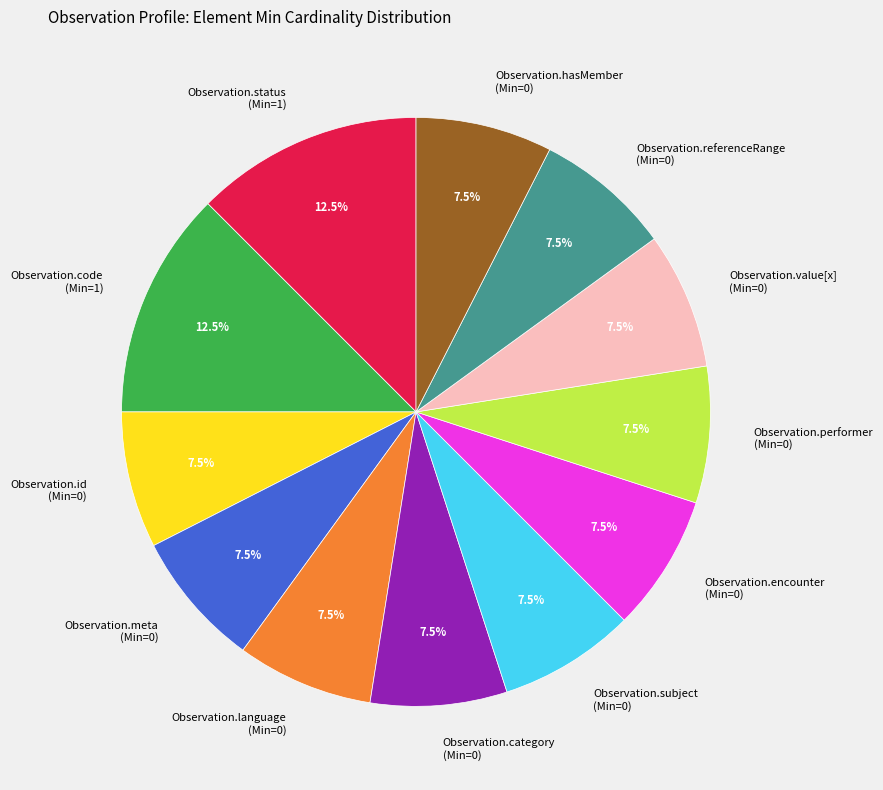

Does Observation.encounter (Min=0) represent more than half of the total?

No